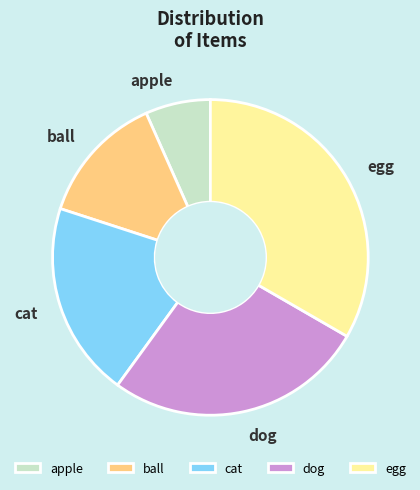

The apple slice represents 7% of the pie. True or false?

True